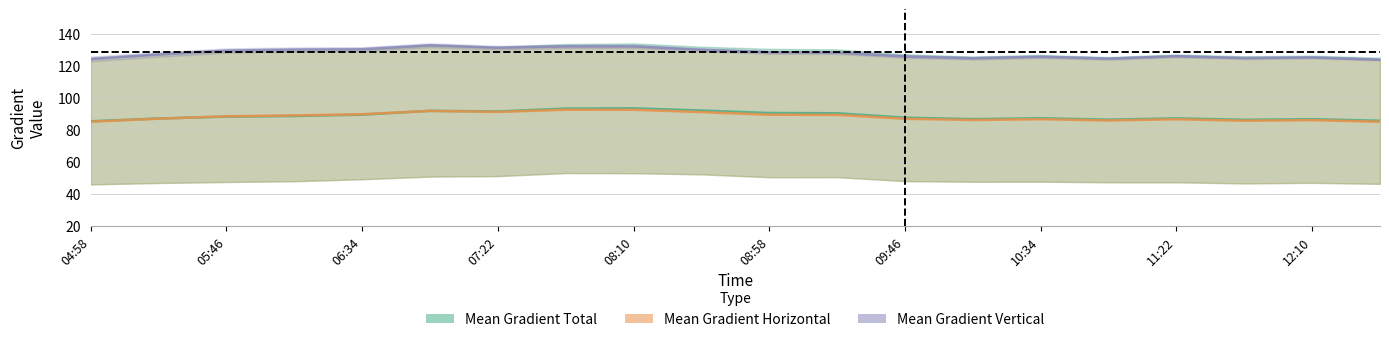

The Mean Gradient Total series shows 45.9 at 12:34. True or false?

False